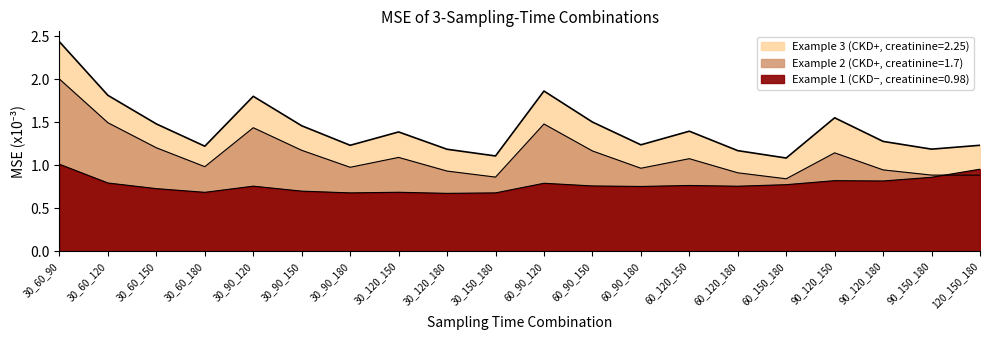

What is the difference between the highest and lowest values at 30_120_180?

0.5